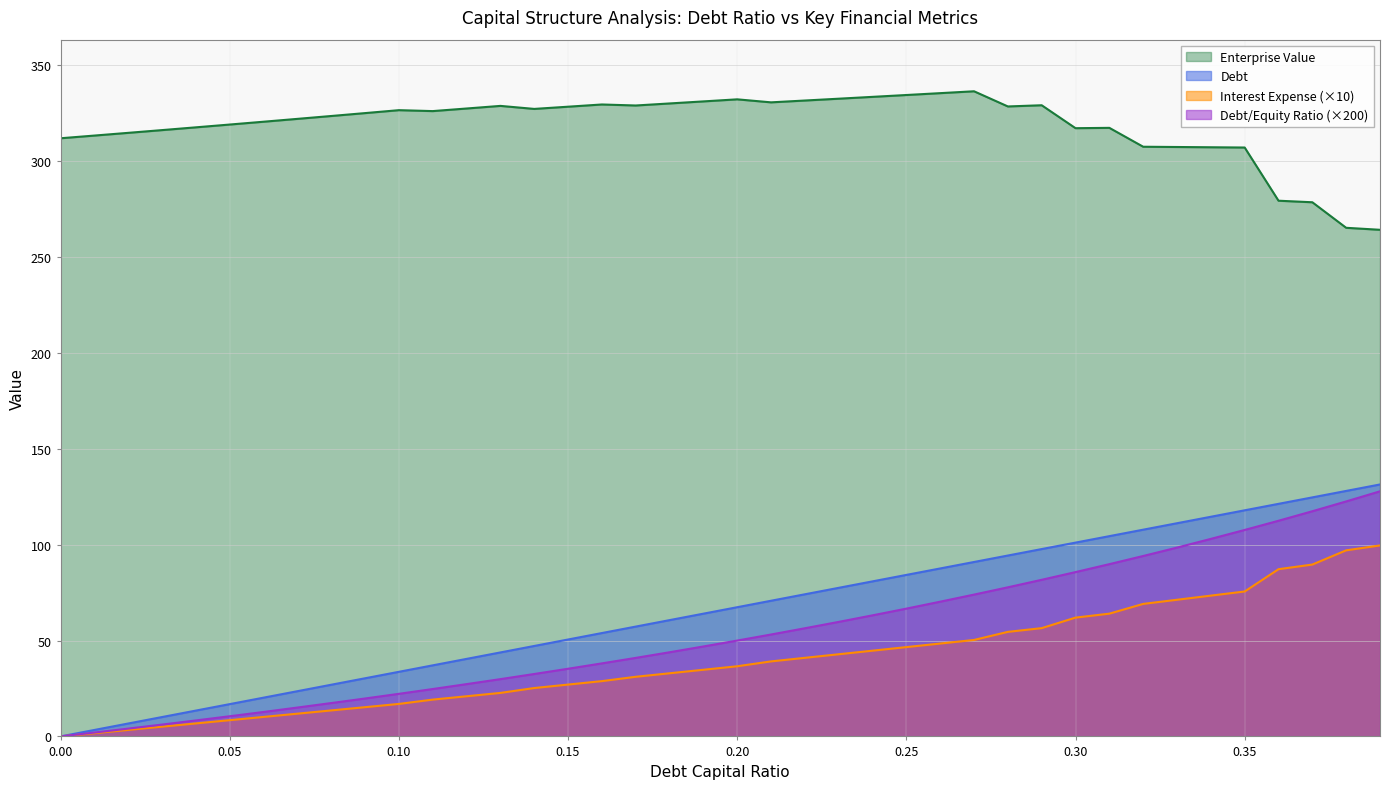

At which category is the sum across all series the highest?

0.39